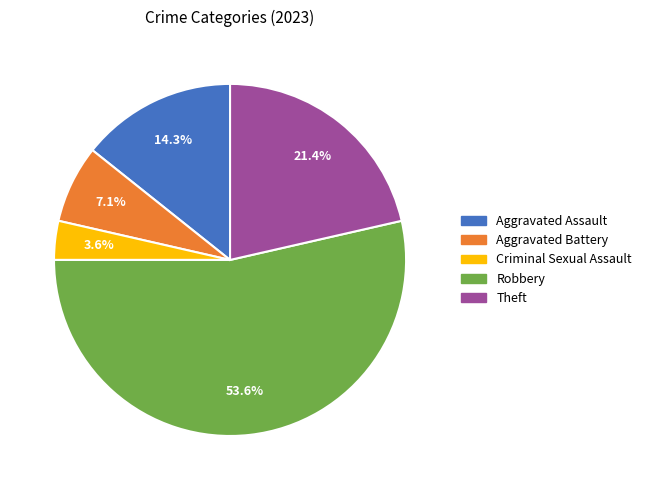

Is it true that Theft is 21% of the pie?

True